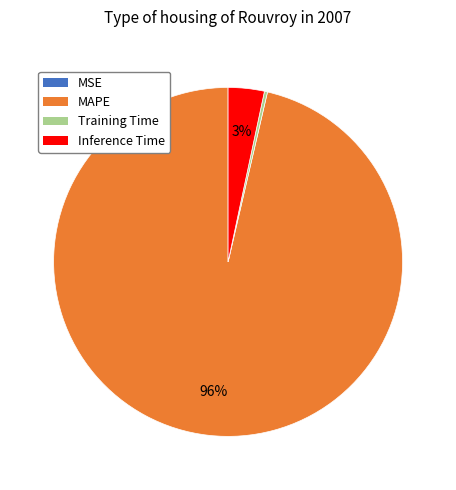

To the nearest percent, what is the combined percentage of Training Time and MAPE?

97%